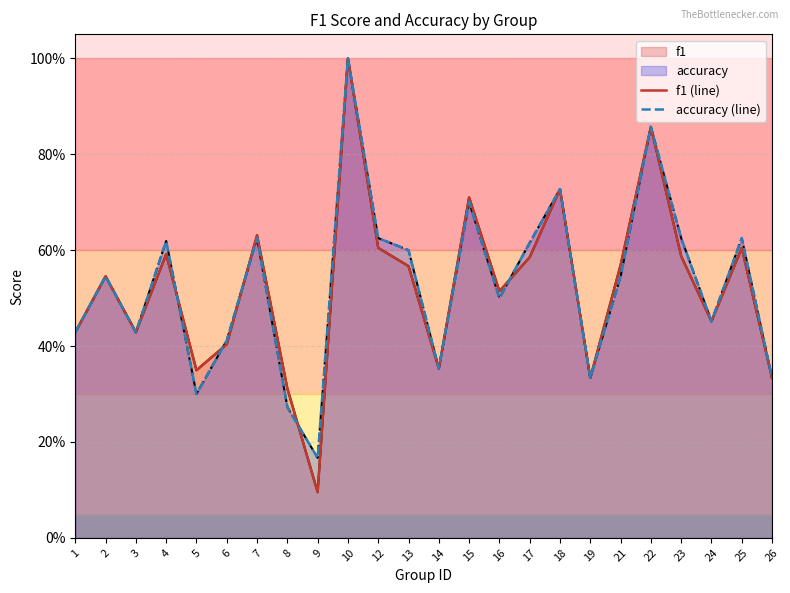

The accuracy (line) series shows 0.2 at 1. True or false?

False